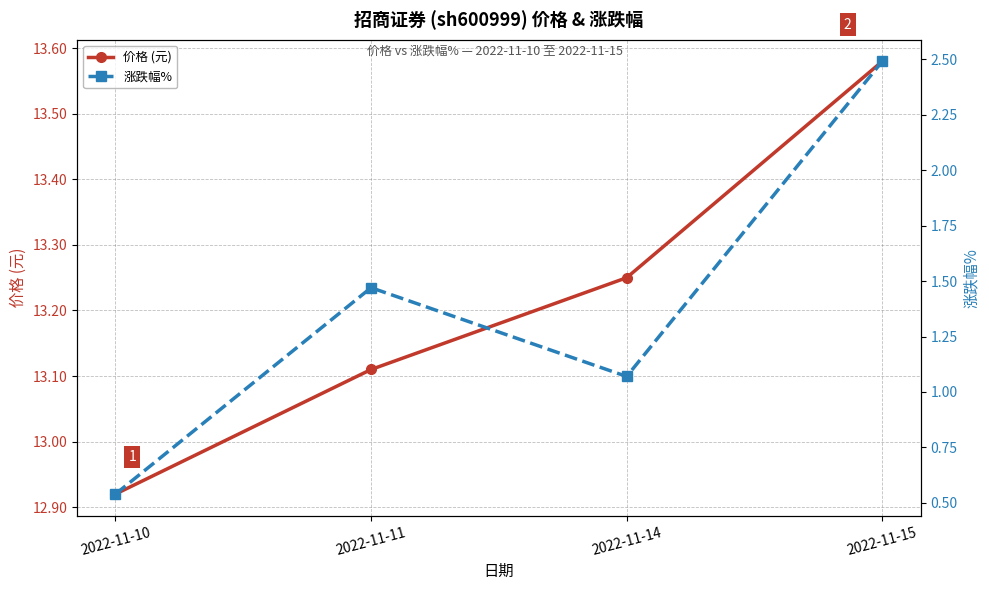

What is the sum of the 涨跌幅% values at 2022-11-11 and 2022-11-10?

2.0